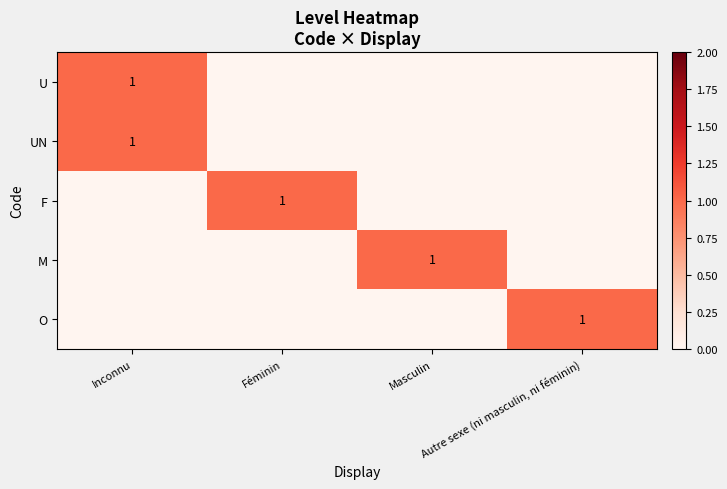

The value of M at Masculin is 0. True or false?

False